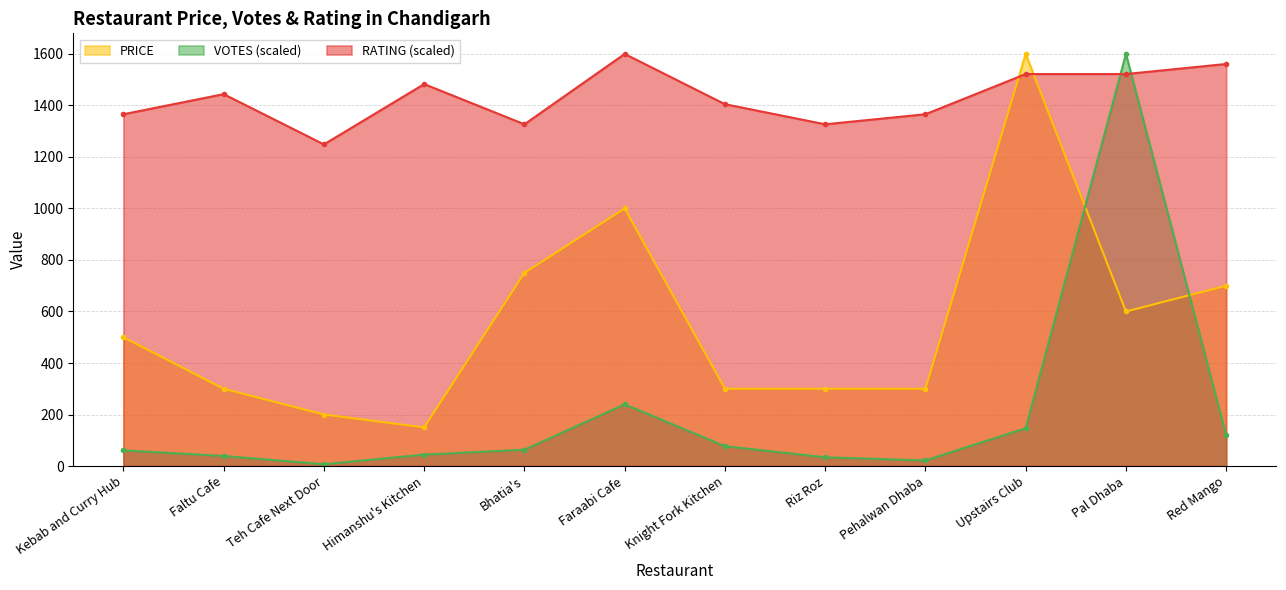

At Knight Fork Kitchen, list the series in order from smallest to largest.

VOTES (scaled), PRICE, RATING (scaled)